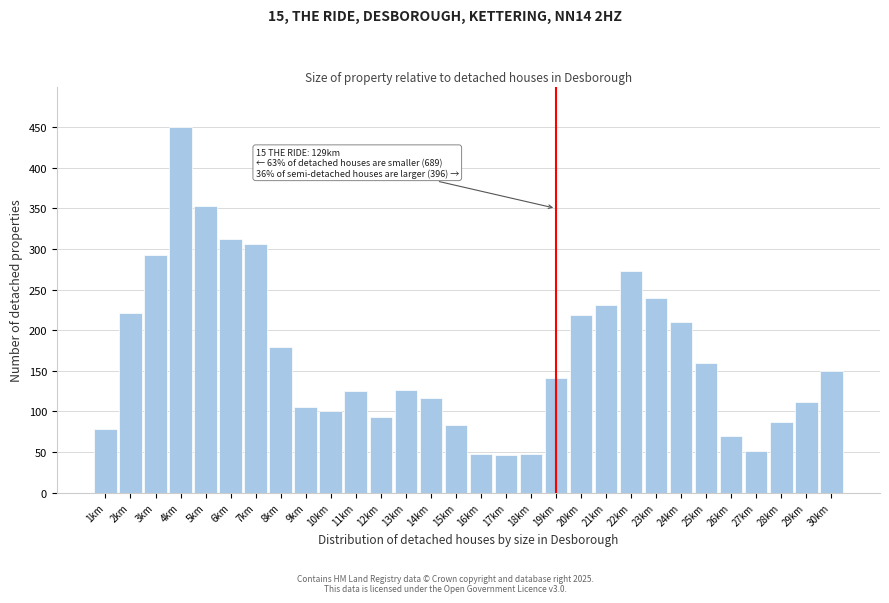

What is the label of the 3rd bar from the left?

3km